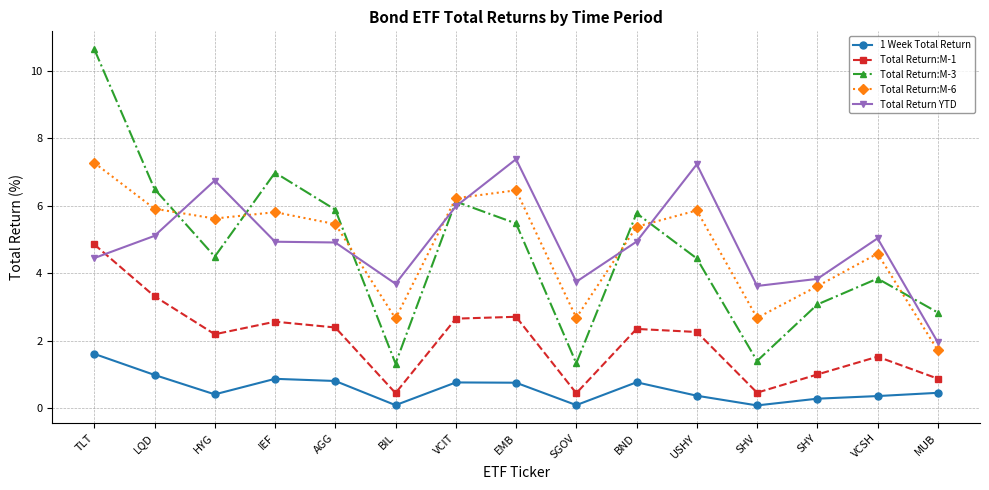

How many categories are shown in the chart?

15